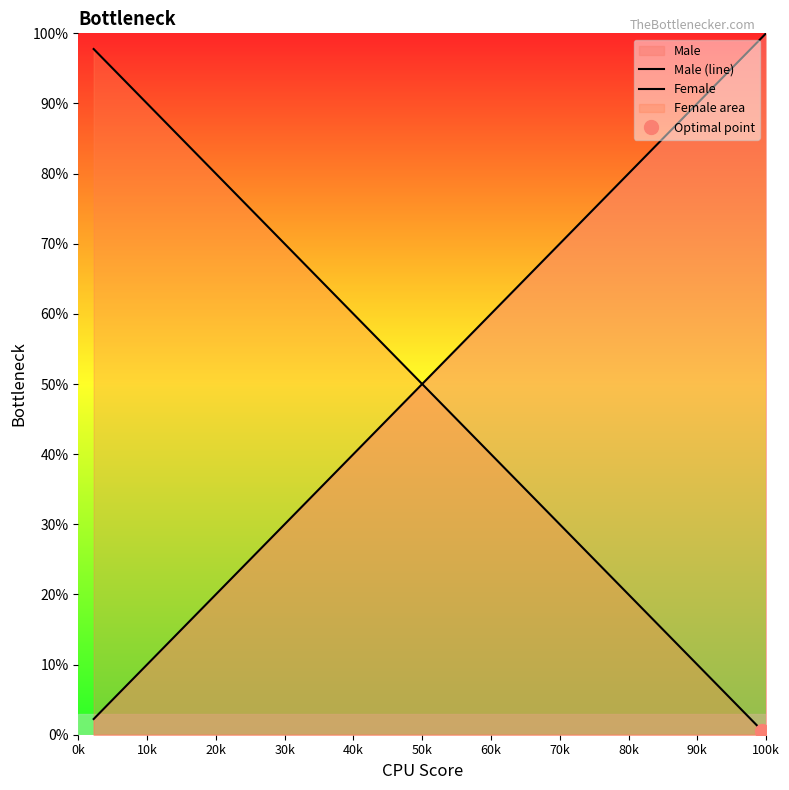

What is the sum of all Female values?

5.6